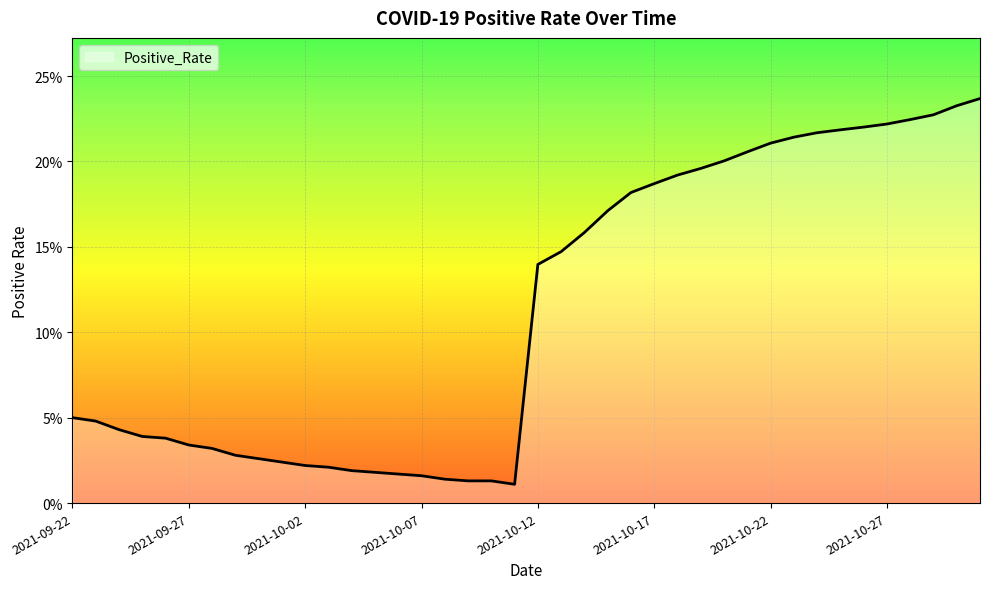

Does the chart have visible grid lines?

Yes